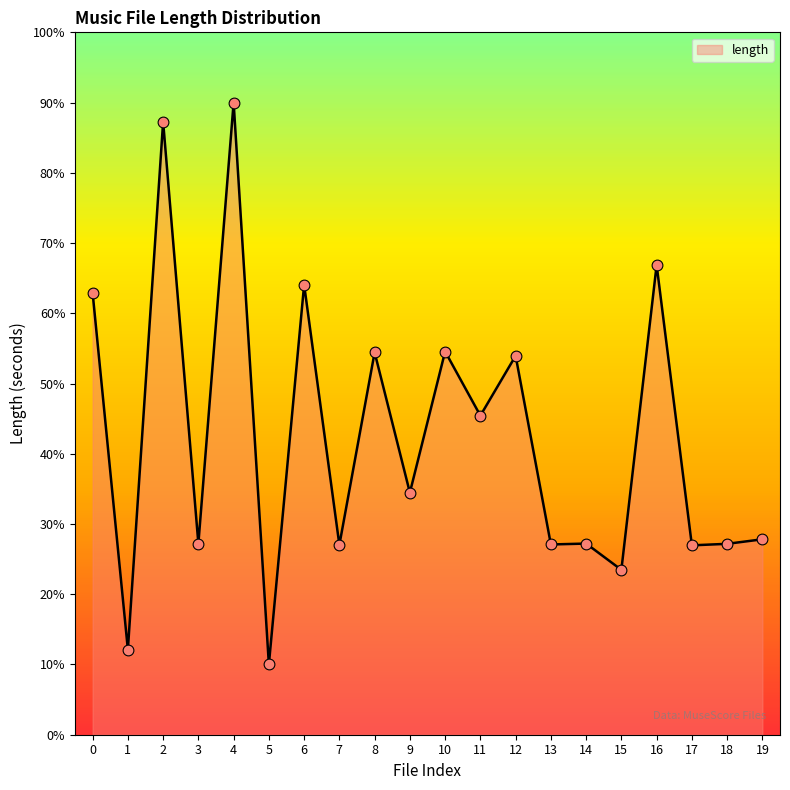

What is the change in value from 3 to 8?

+27.2